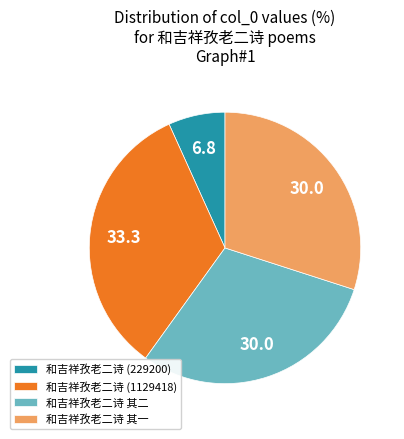

Which category has the smallest portion of the pie?

和吉祥孜老二诗 (229200)